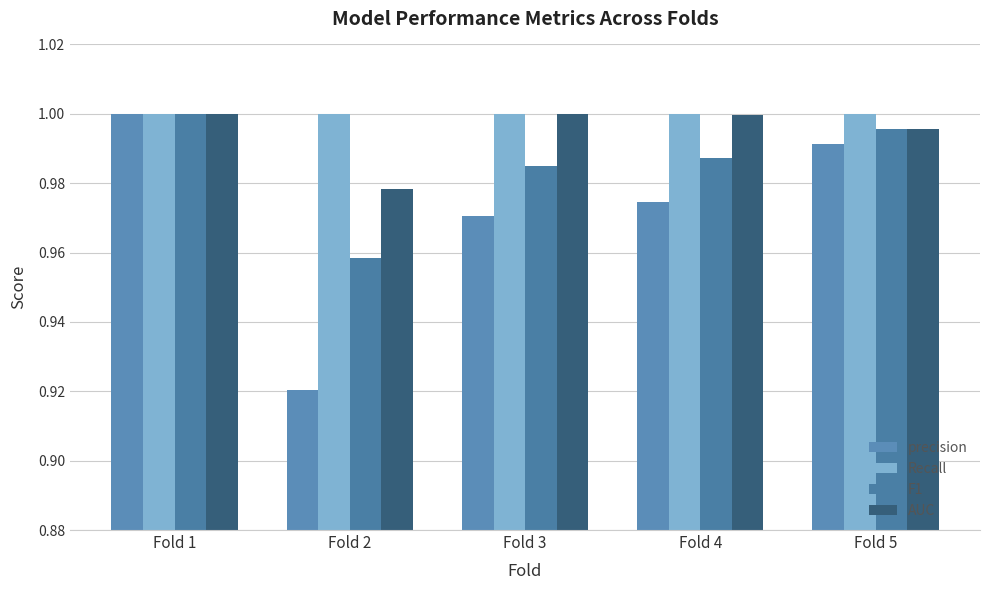

Which series has the largest total across all categories?

Recall